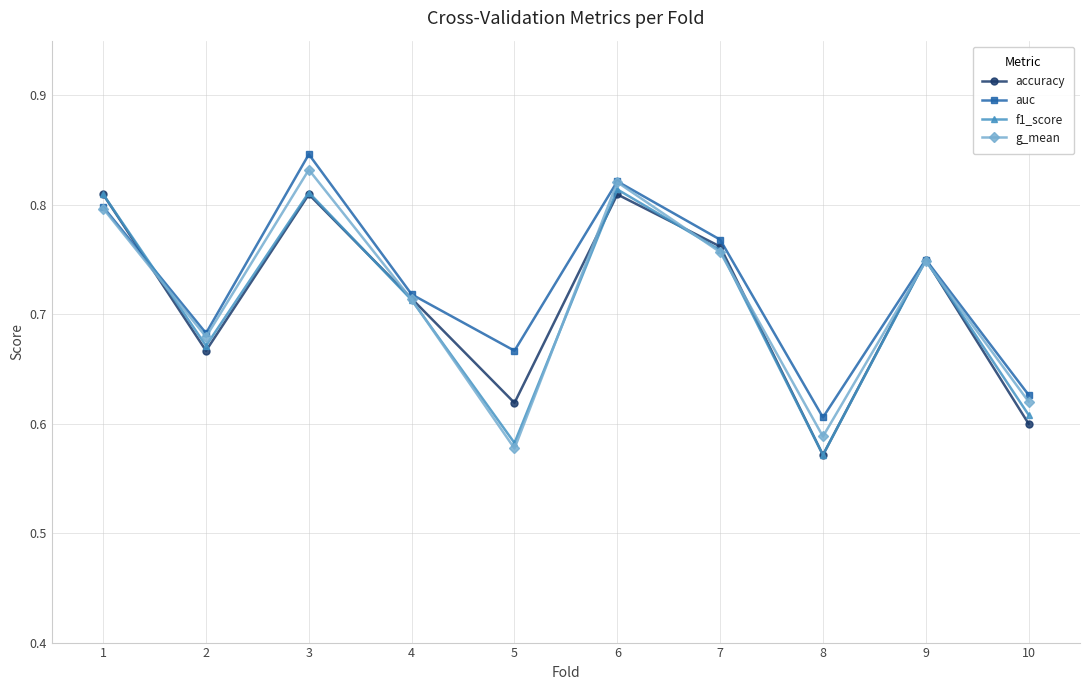

Which series has the widest spread of values?

g_mean